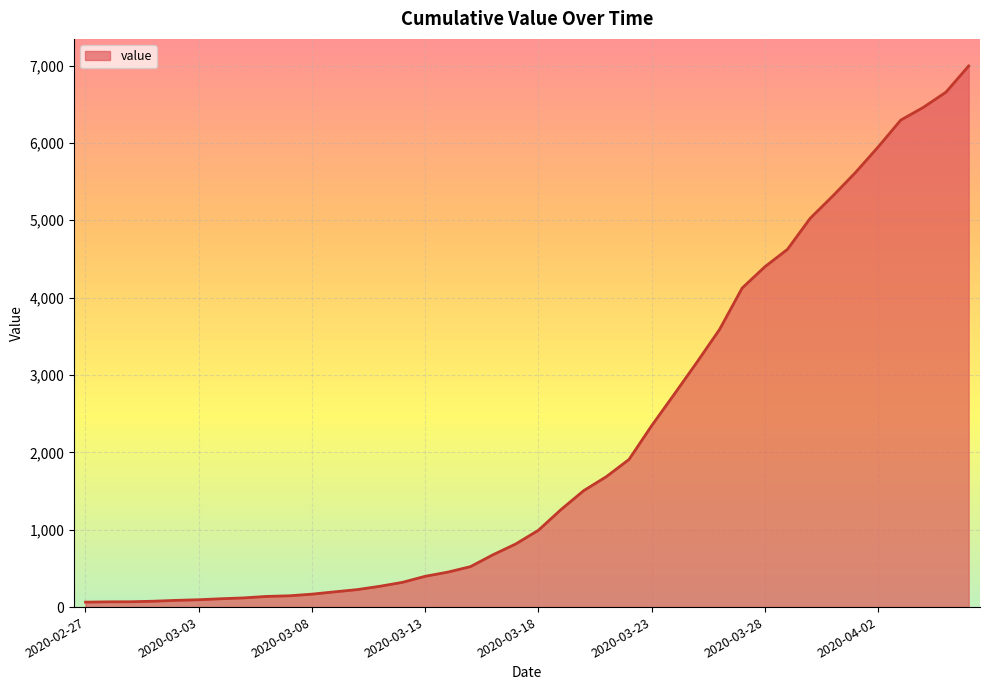

What is the greatest value displayed?

6995